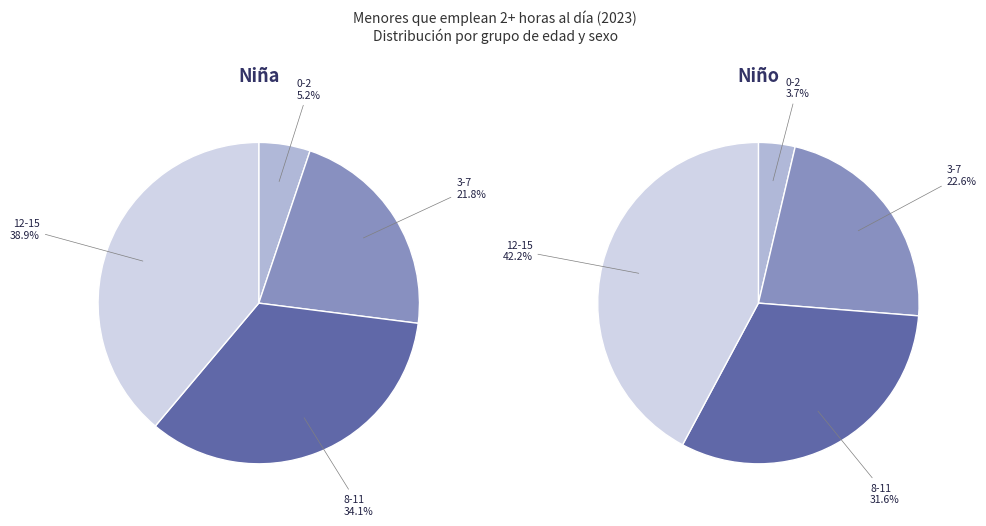

Is it true that 12-15 is 54% of the pie?

False